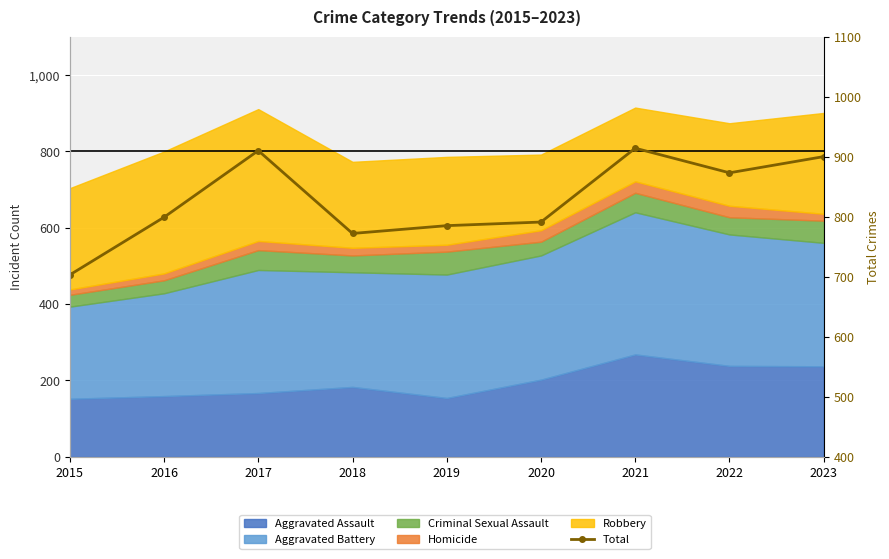

Where is the data nearest to the value 808?

2016